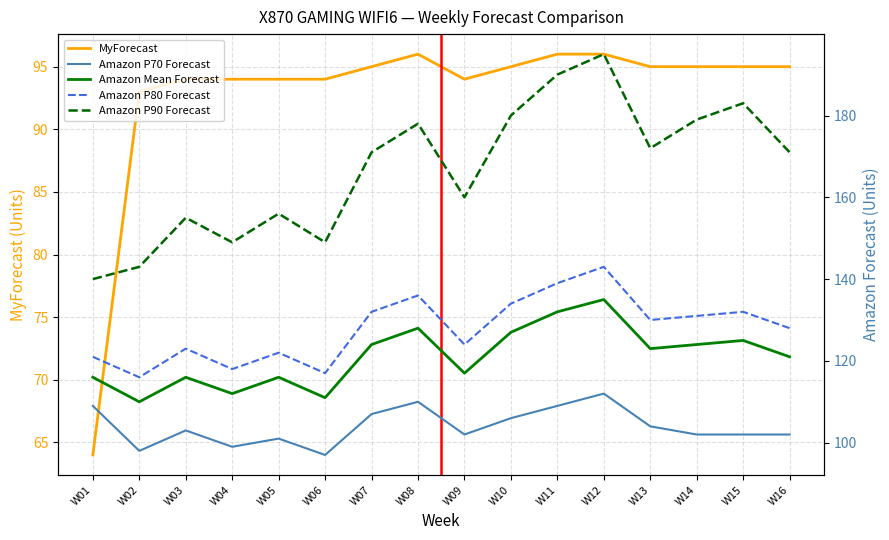

What are all the series names shown in the legend?

MyForecast, Amazon P70 Forecast, Amazon Mean Forecast, Amazon P80 Forecast, Amazon P90 Forecast